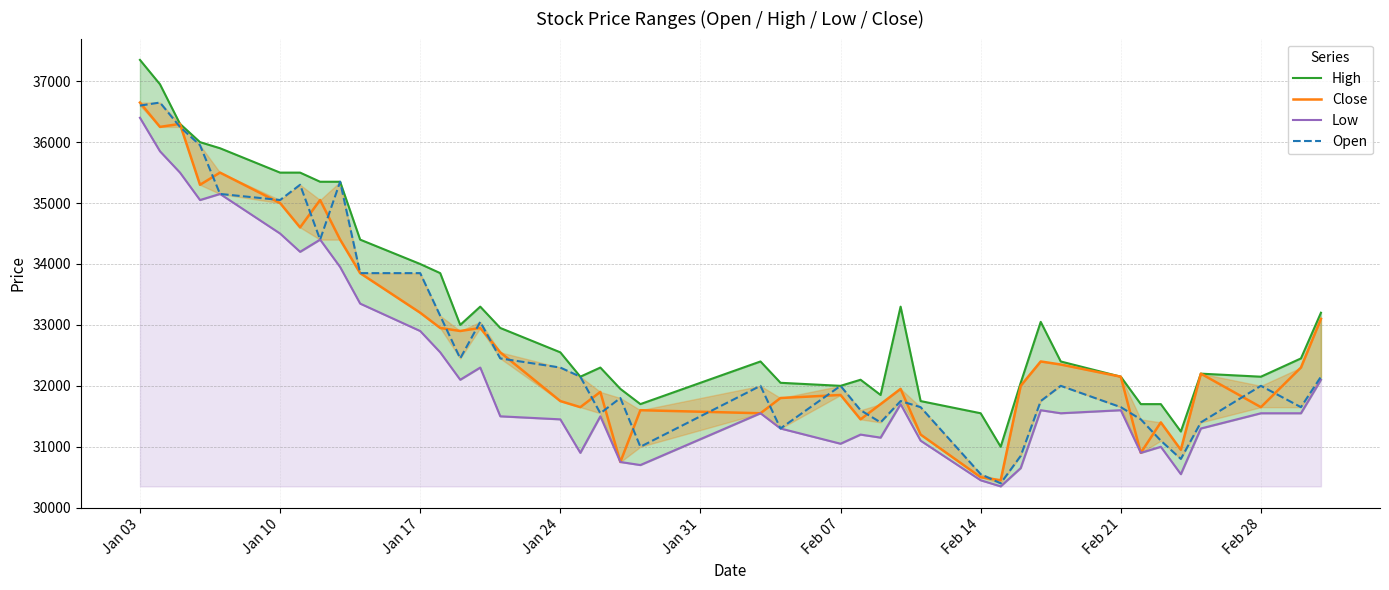

How many interior local peaks does the Low series have?

10